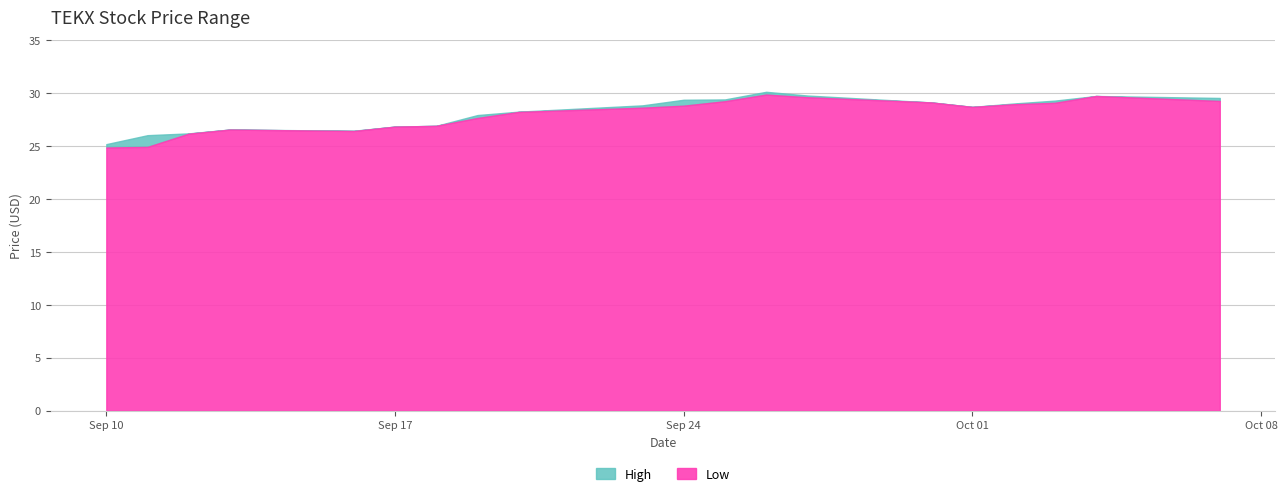

The value of Low at 2024-09-13 is 16.4. True or false?

False